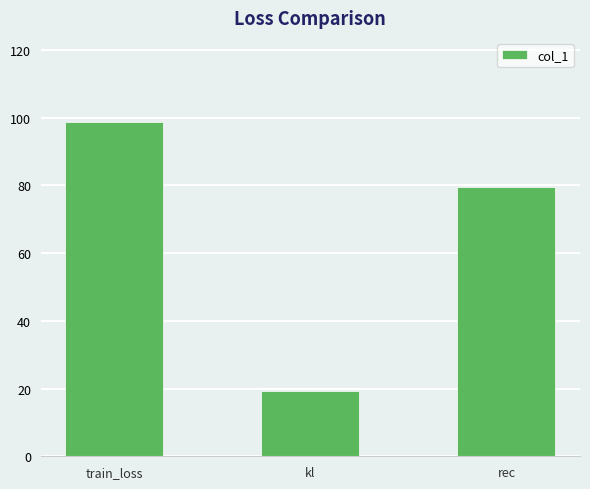

What is the greatest value displayed?

98.9